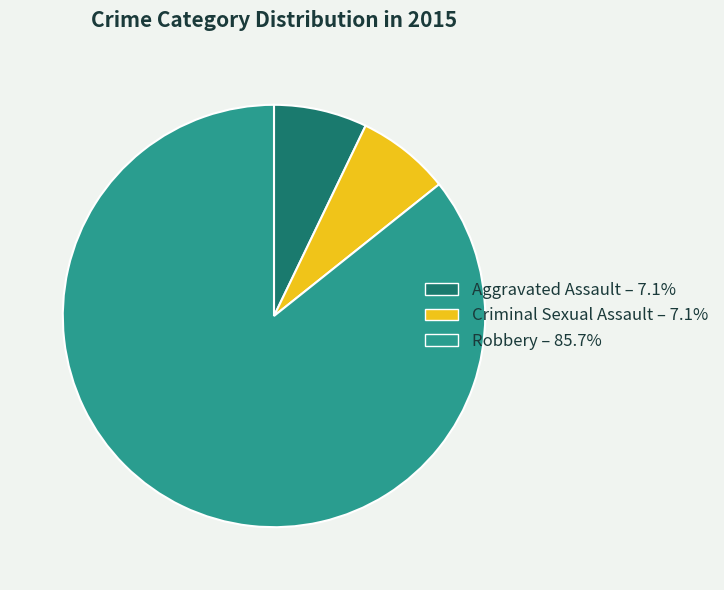

Does Robbery account for over 50% of the chart?

Yes